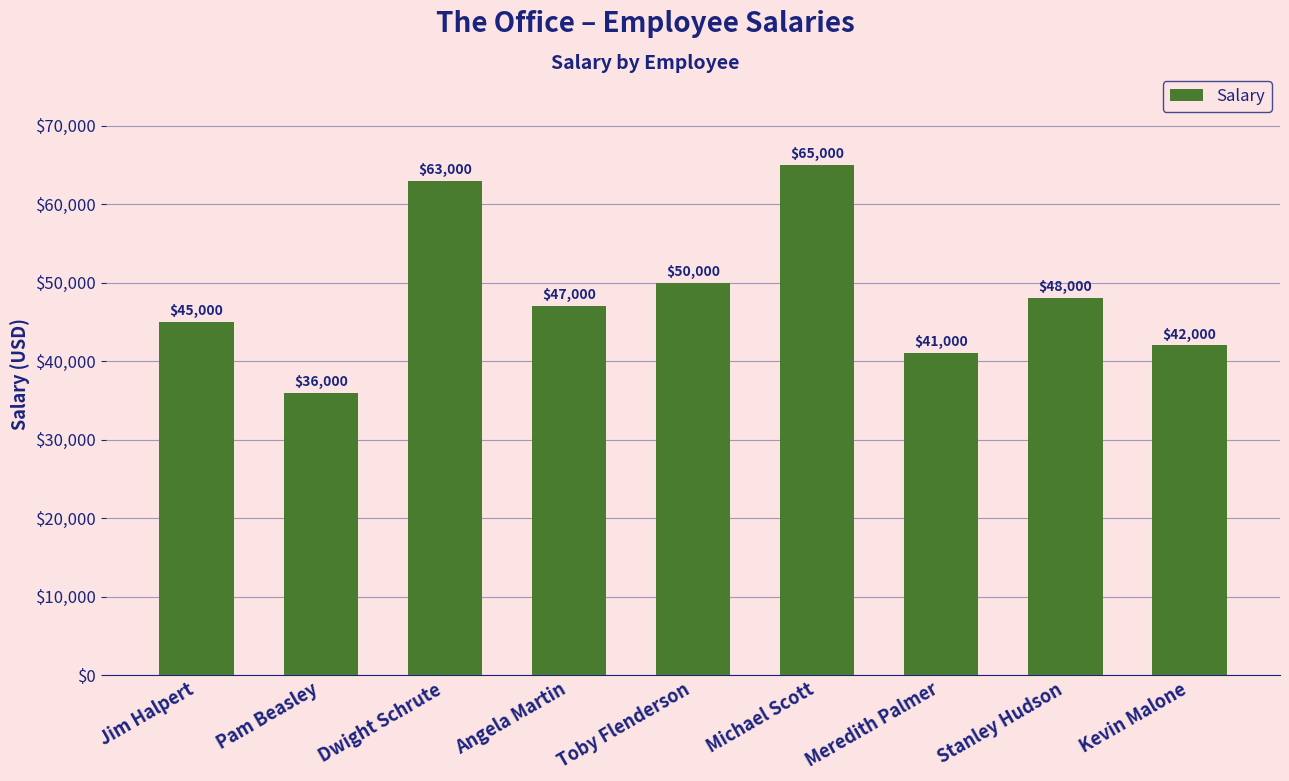

Between Dwight Schrute and Michael Scott, which is larger?

Michael Scott